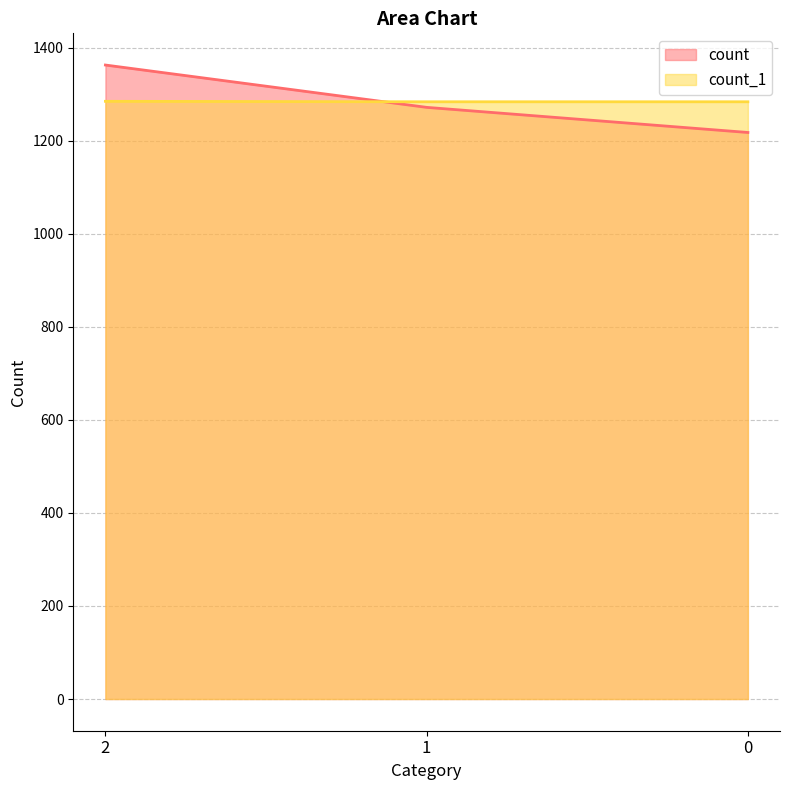

How many lines are shown in the chart?

2